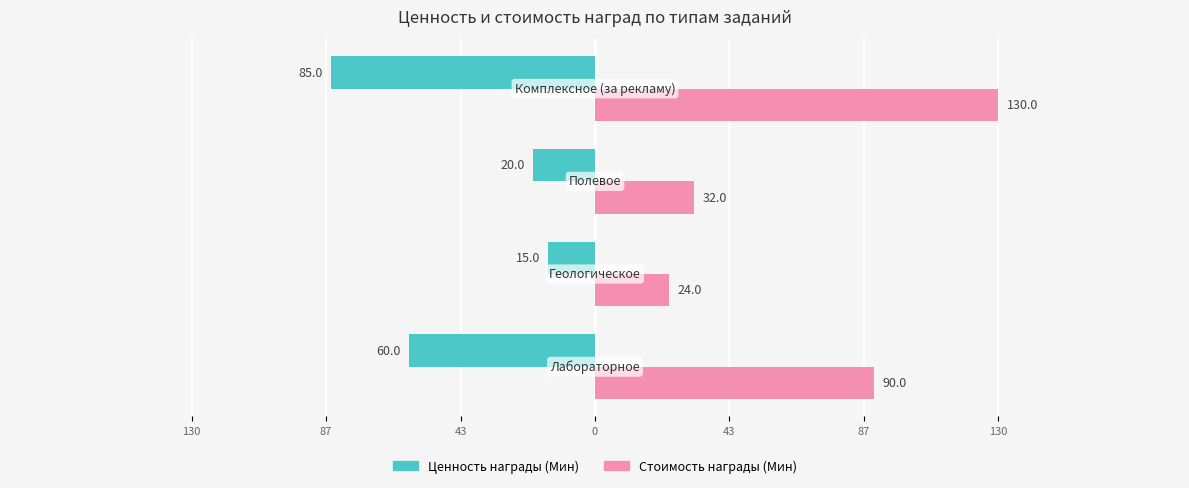

What is the value of the Стоимость награды (Мин) bar at the 2nd from the left?

24